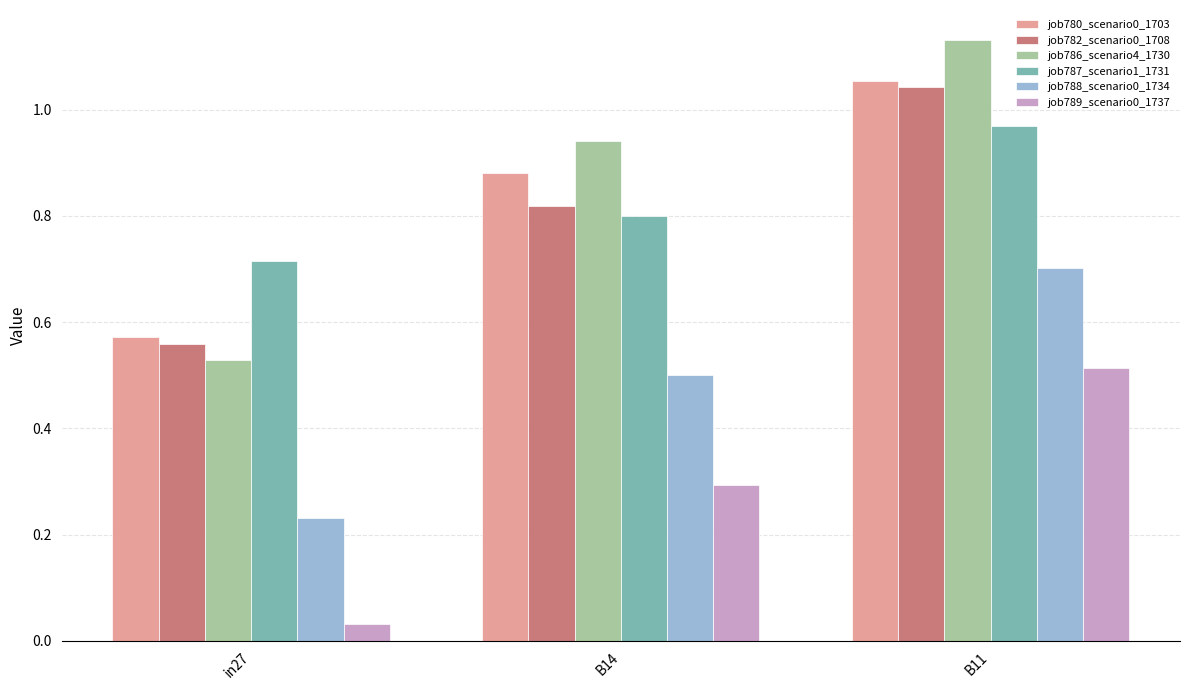

Is the value of job787_scenario1_1731 at B14 greater than the value of job789_scenario0_1737 at B11?

Yes